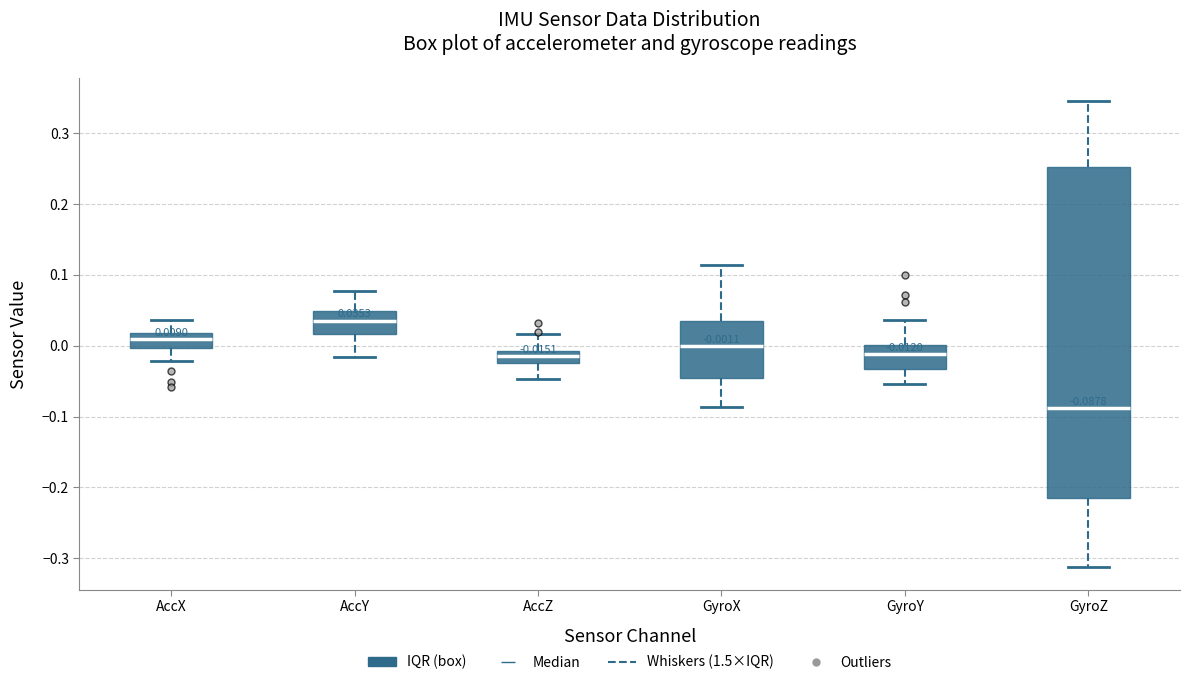

Which box's median line is the lowest?

GyroZ